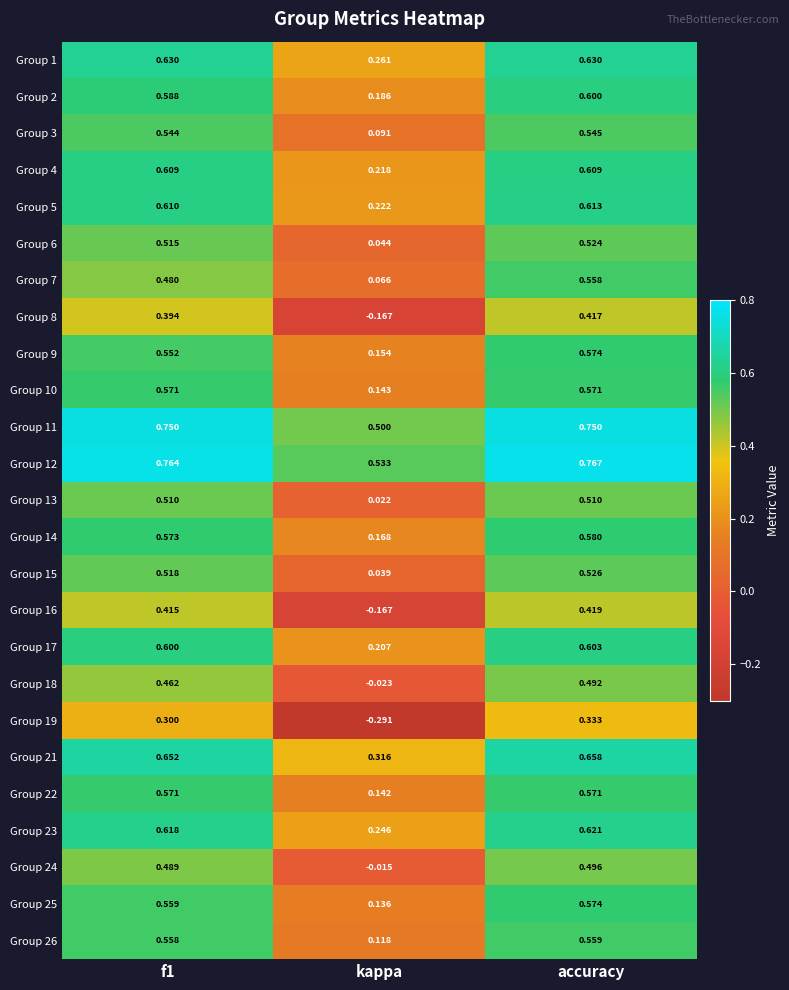

At which label does Group 5 reach its minimum?

kappa